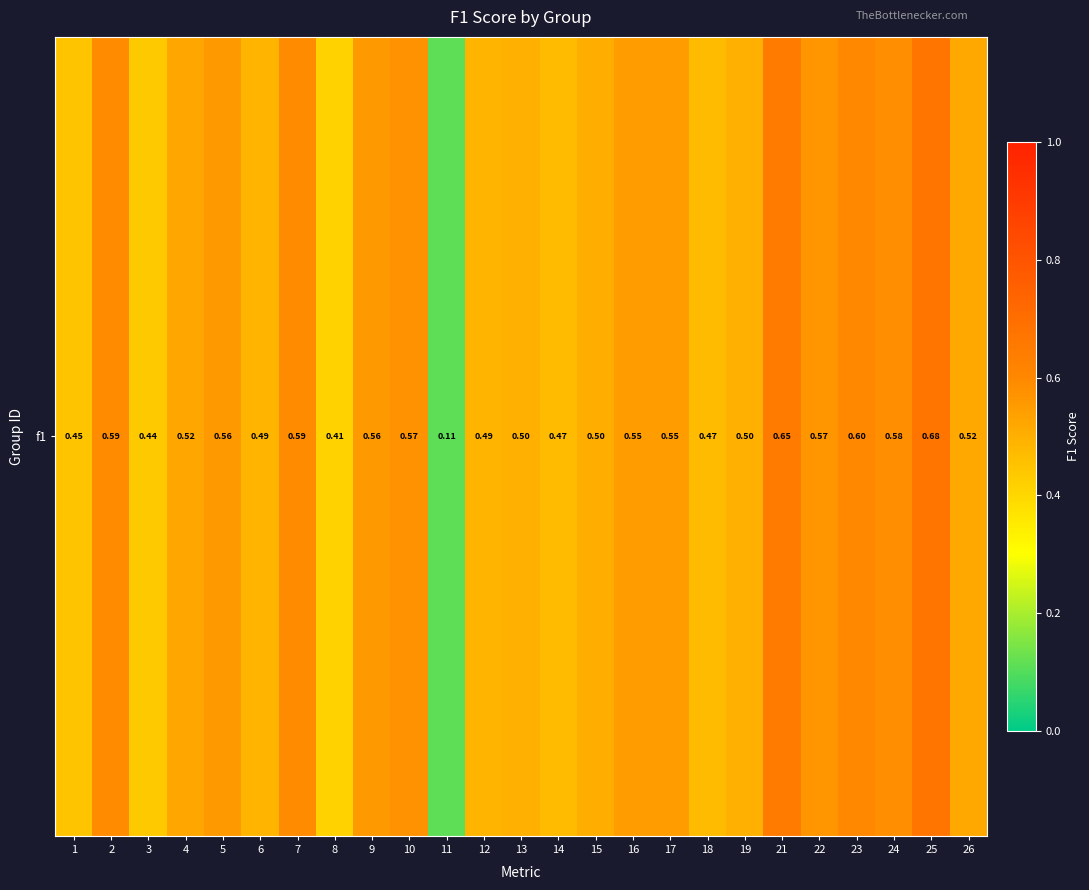

True or false: the data shows 0.6 at 14.

False